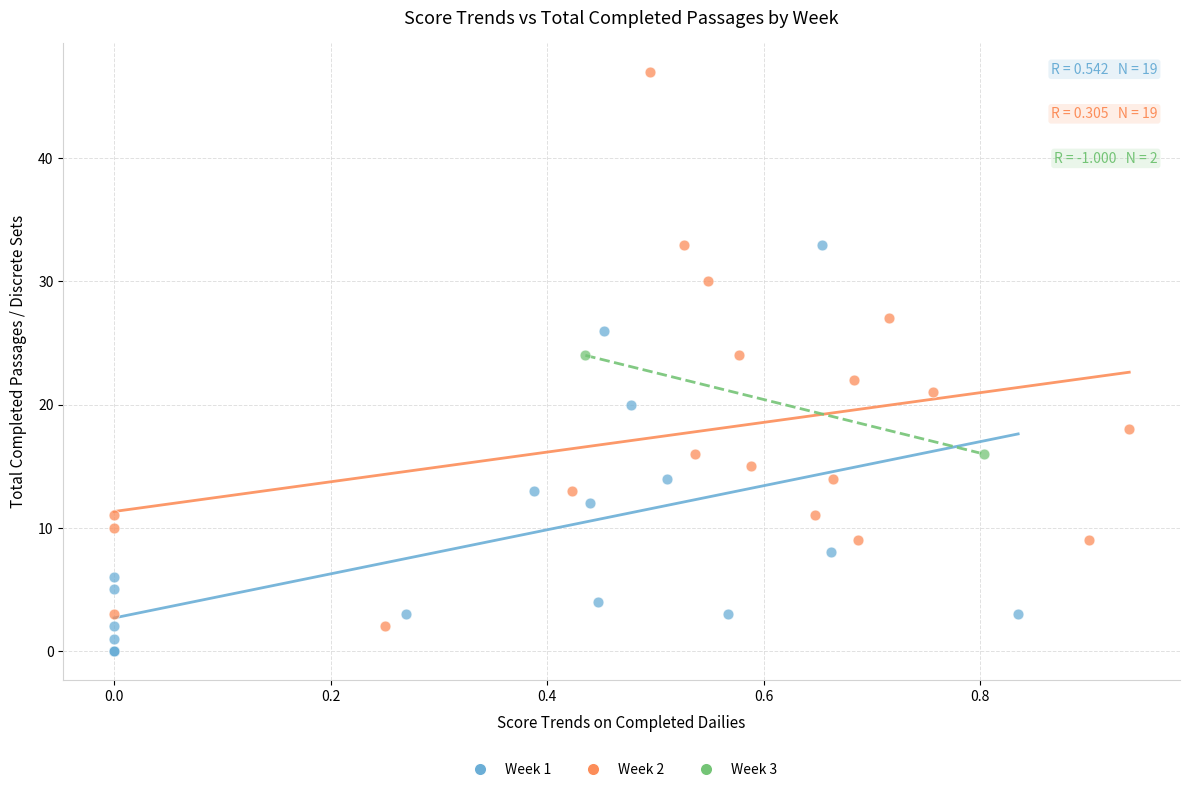

Which series has the widest spread of Y values?

Week 2